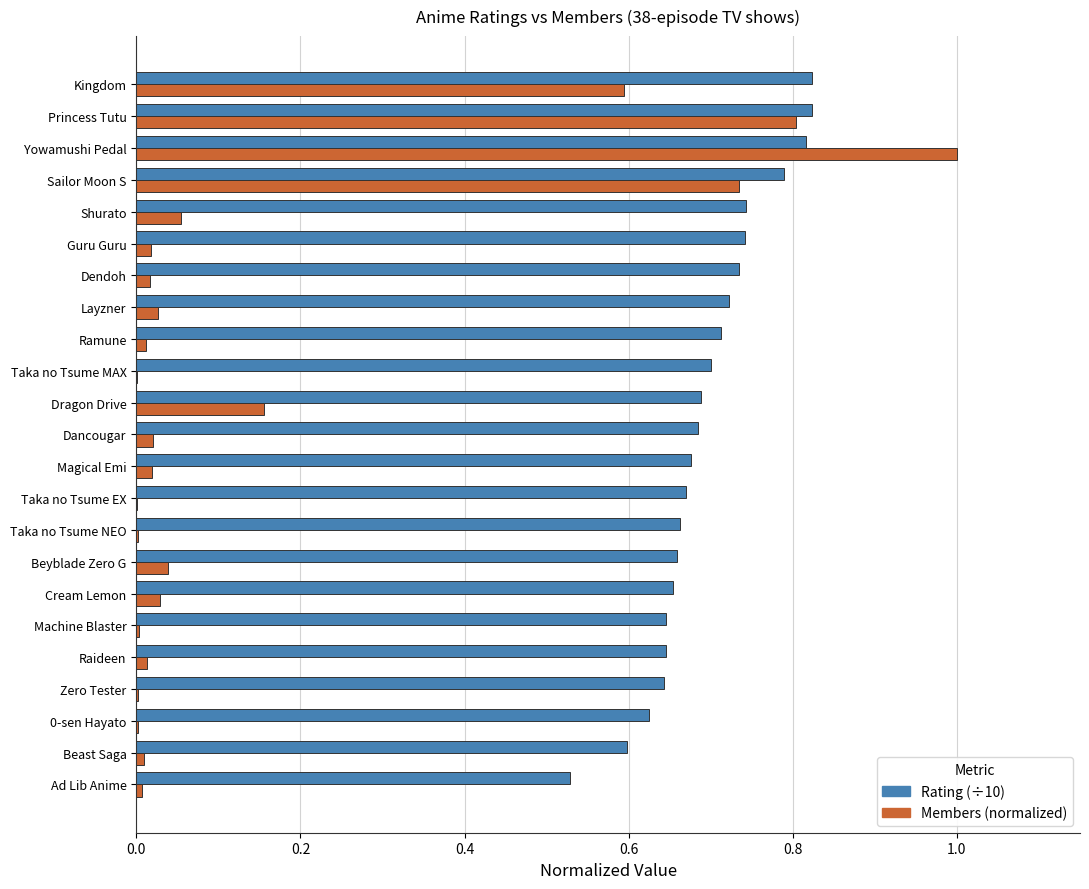

What is the sum of all Members (normalized) values?

3.6